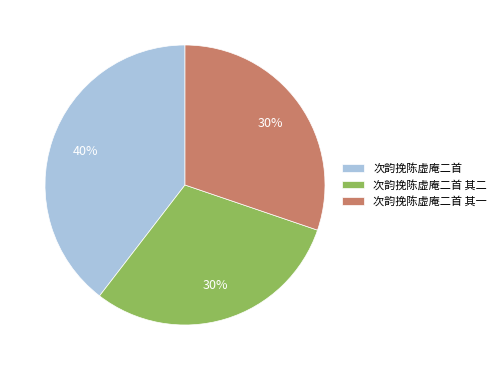

Is the sum of 次韵挽陈虚庵二首 and 次韵挽陈虚庵二首 其二 greater than half?

Yes